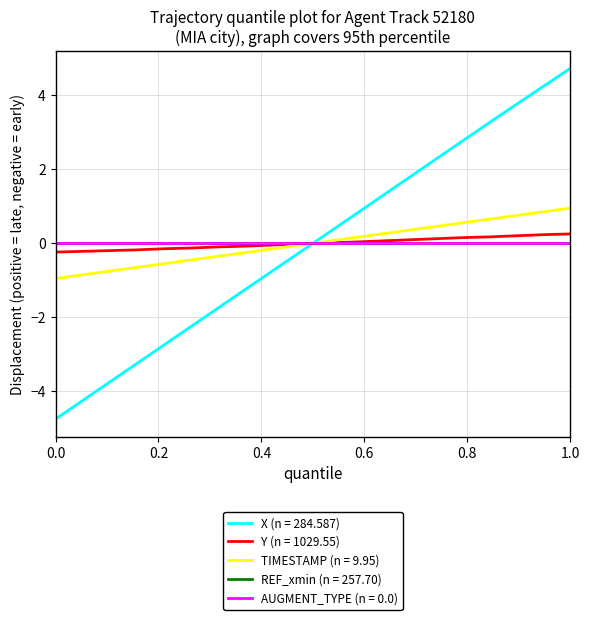

Is this an area chart (filled region under the line)?

No